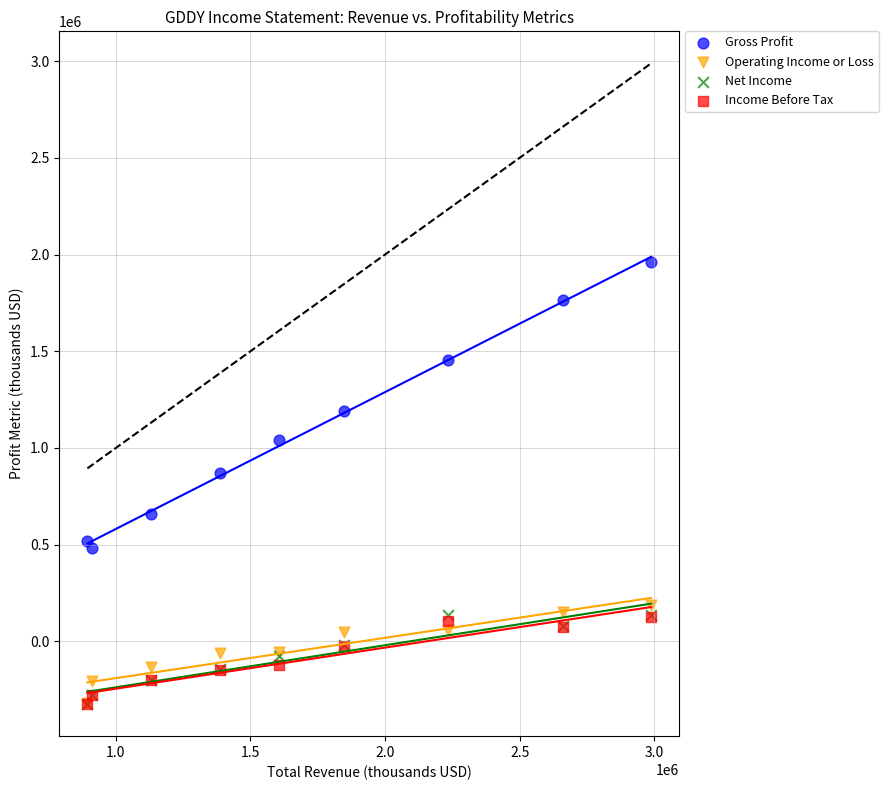

Across all series, what Y value is closest to 818500?

868900